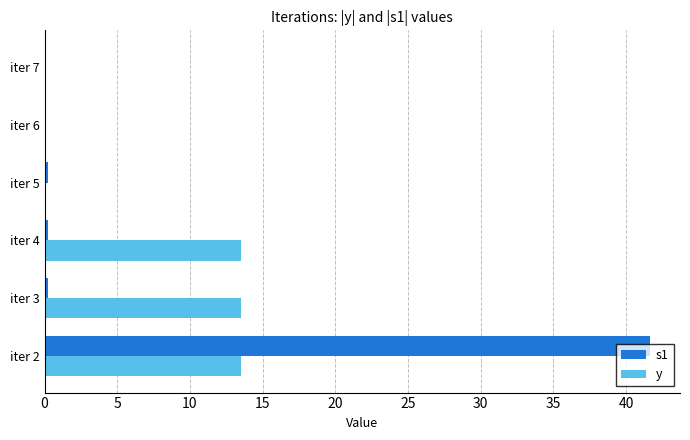

What is the sum of all y values?

40.6